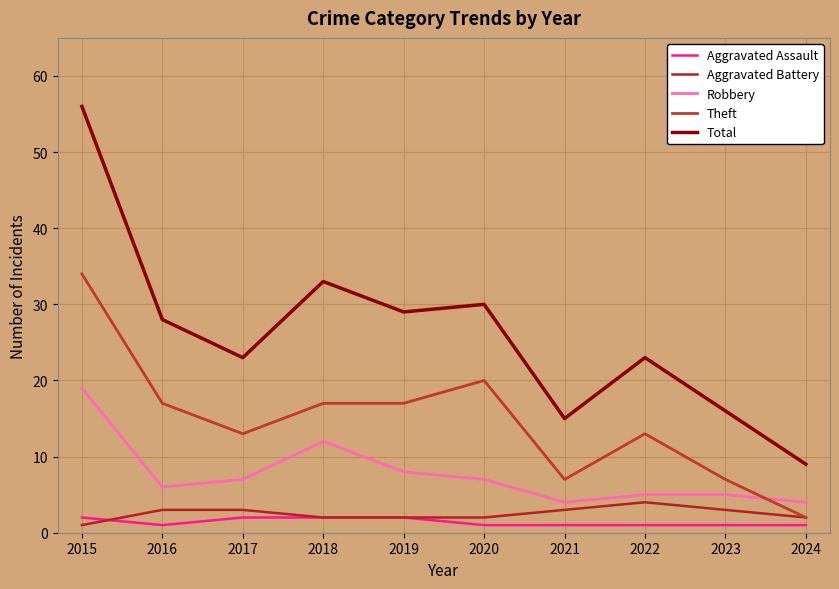

True or false: Aggravated Battery has a value of 1 at 2016.

False